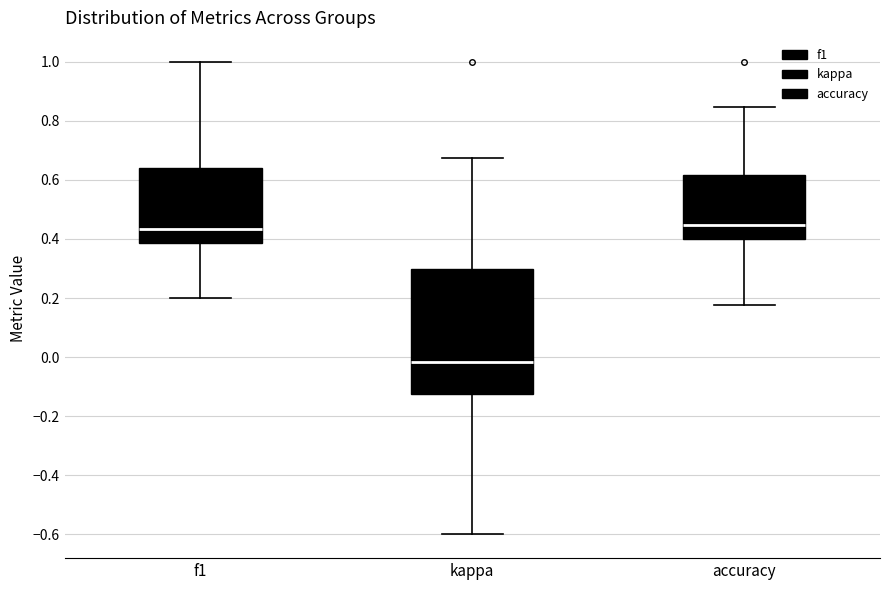

Which box is the tallest, from its lower edge to its upper edge?

kappa